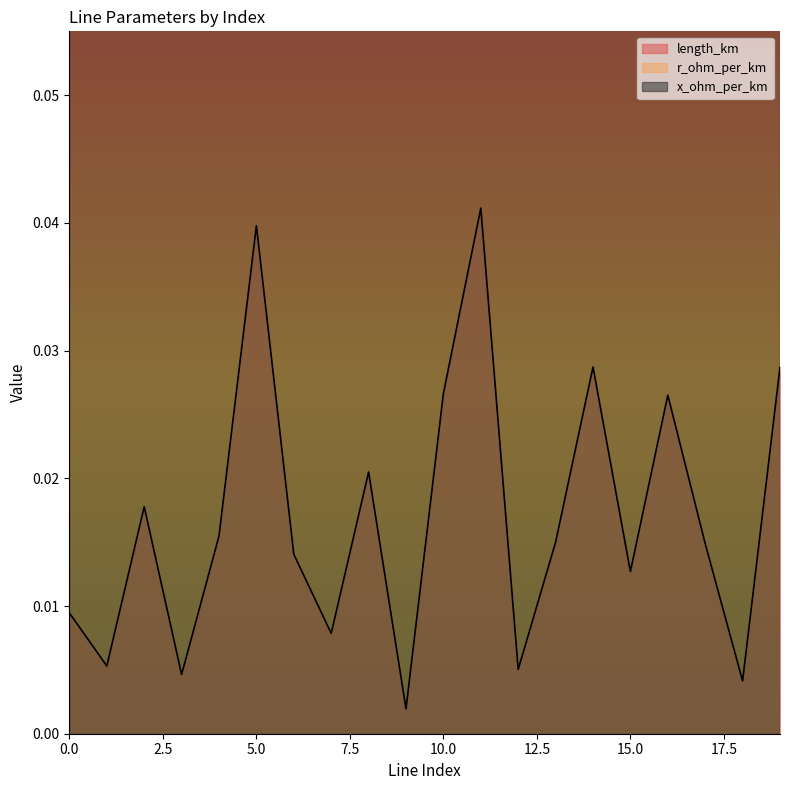

In length_km, how many points are lower than both neighbors (excluding endpoints)?

7